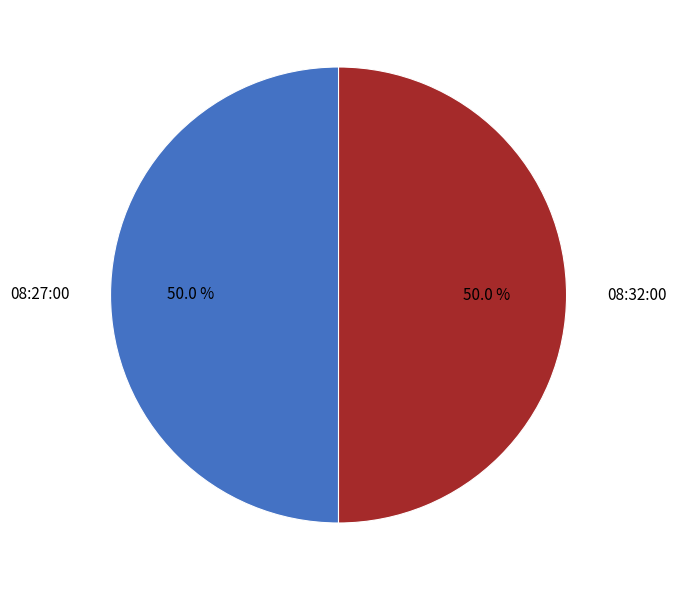

What is the total percentage of 08:27:00 and 08:32:00?

100.0%